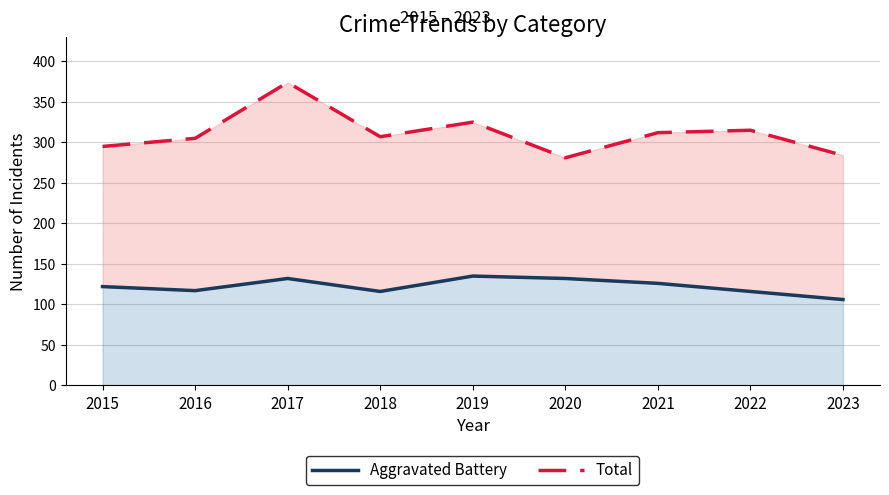

Which category has the lowest value in the Aggravated Battery series?

2023